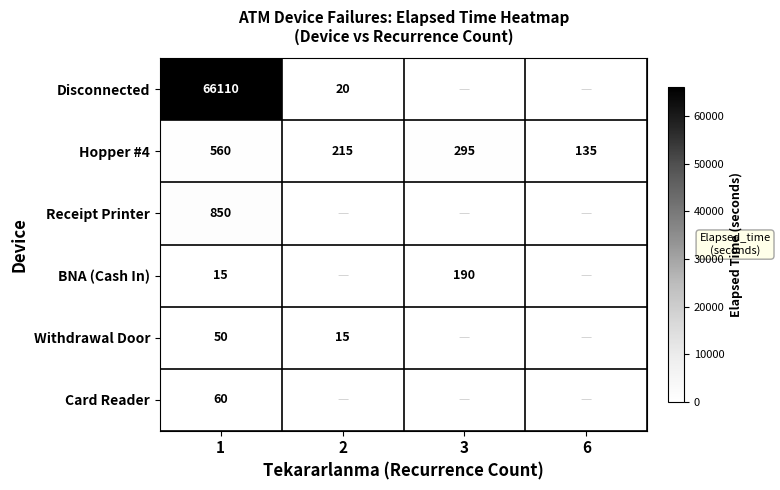

How many values in the Hopper #4 series are below 295?

2